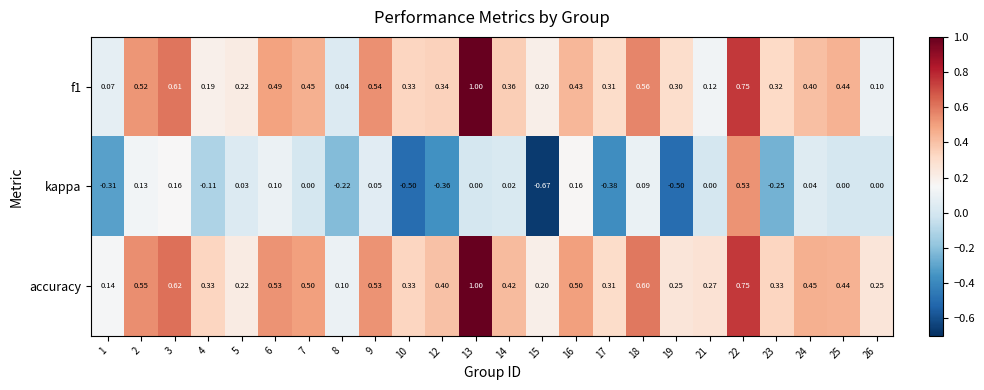

Rank the series at 26 from lowest to highest value.

kappa, f1, accuracy